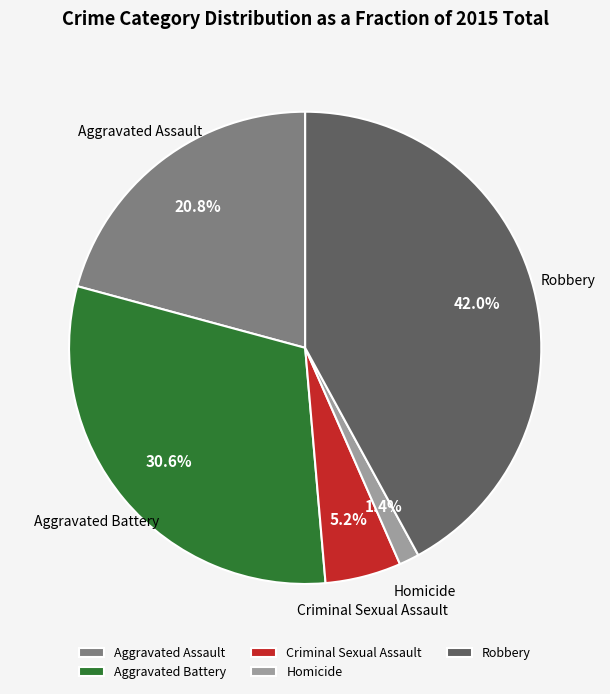

Combined, do Robbery and Aggravated Battery account for over 50%?

Yes